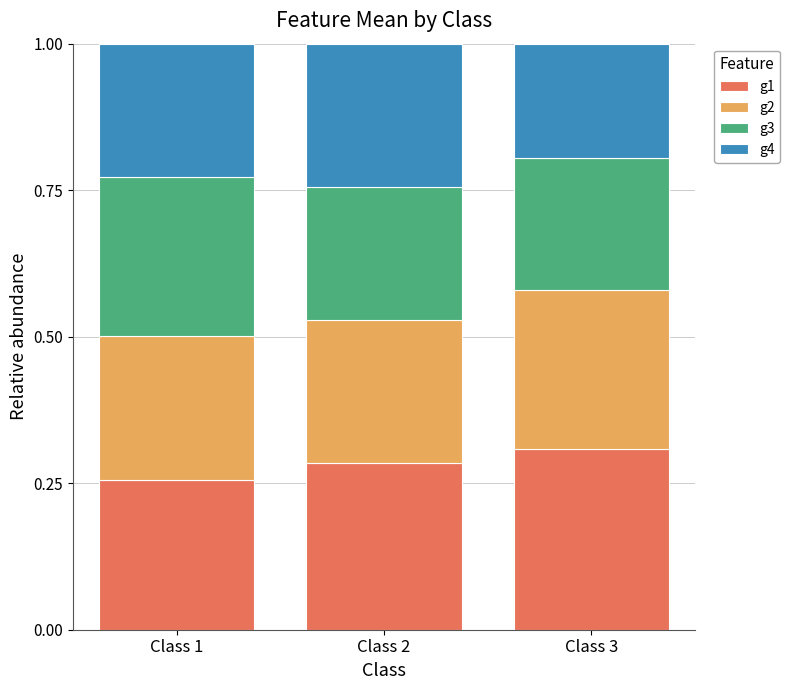

How many g1 values are between 0 and 1?

3